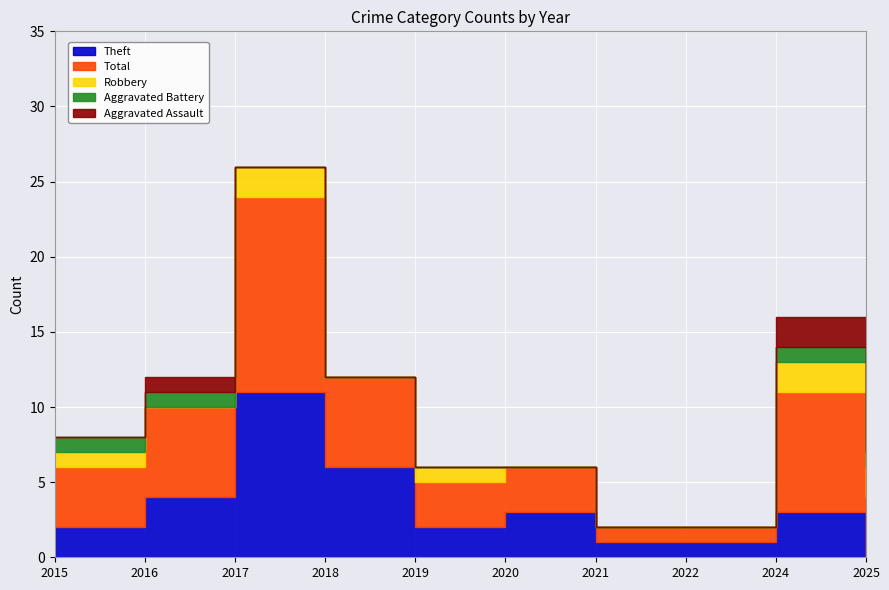

List the labels in order of Robbery value, largest first.

2017, 2024, 2025, 2015, 2019, 2016, 2018, 2020, 2021, 2022